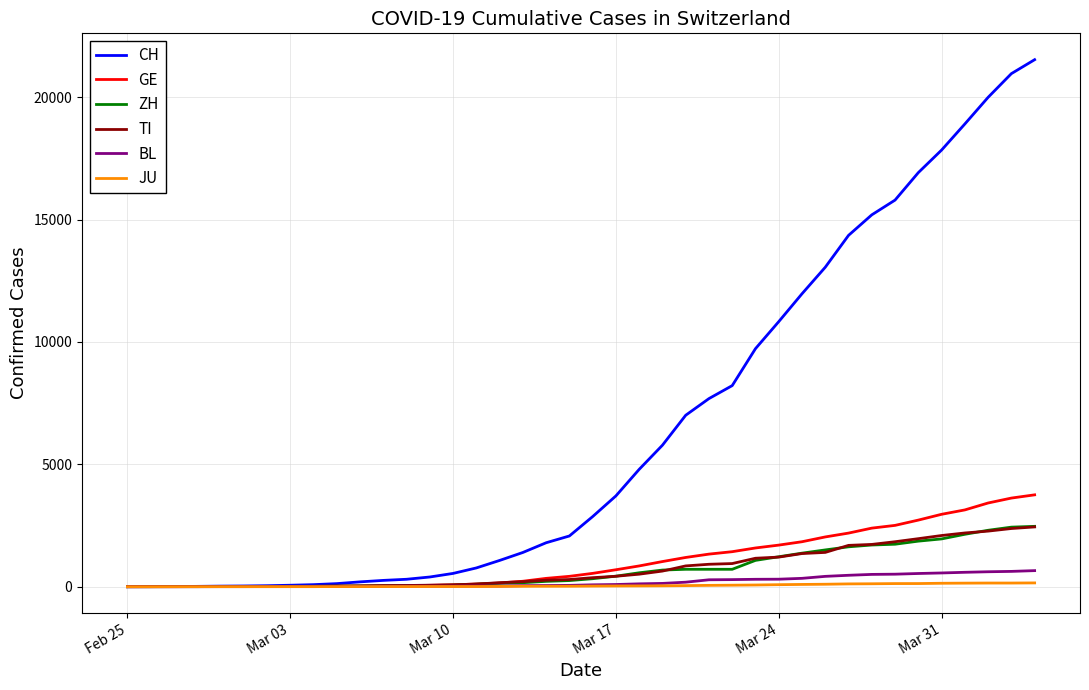

What is the greatest value displayed?

21535